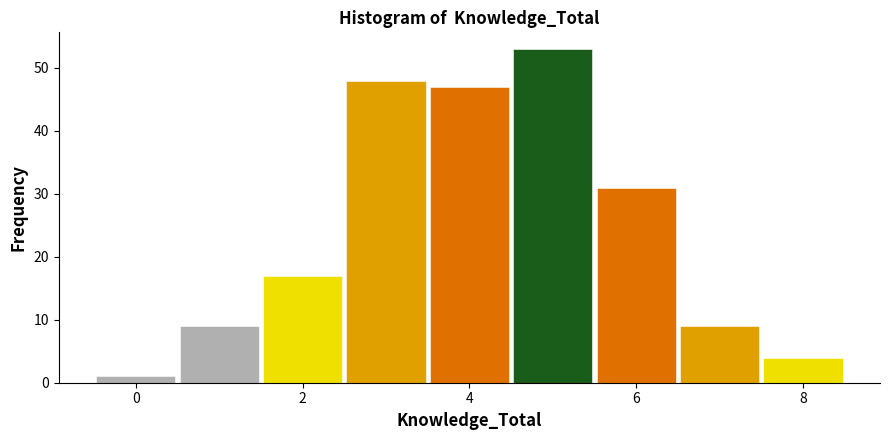

Reading left to right, list every bar in this chart as the range it spans on the x-axis followed by its height. Neither the bar edges nor the heights are printed on the chart, so give them approximately, as read against the axes.

-0.5 to 0.5: 1
0.5 to 1.5: 9
1.5 to 2.5: 17
2.5 to 3.5: 48
3.5 to 4.5: 47
4.5 to 5.5: 53
5.5 to 6.5: 31
6.5 to 7.5: 9
7.5 to 8.5: 4